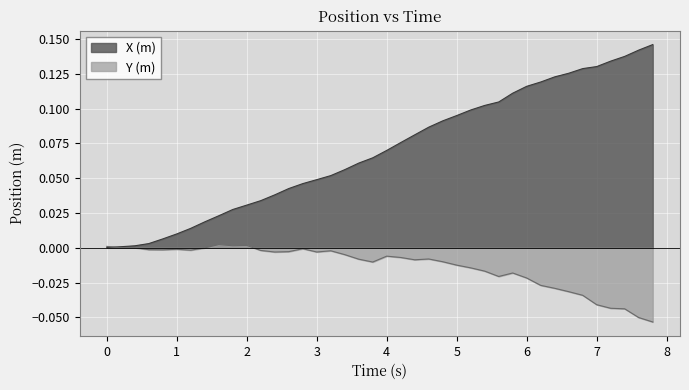

Which series has the largest total across all categories?

X (m)